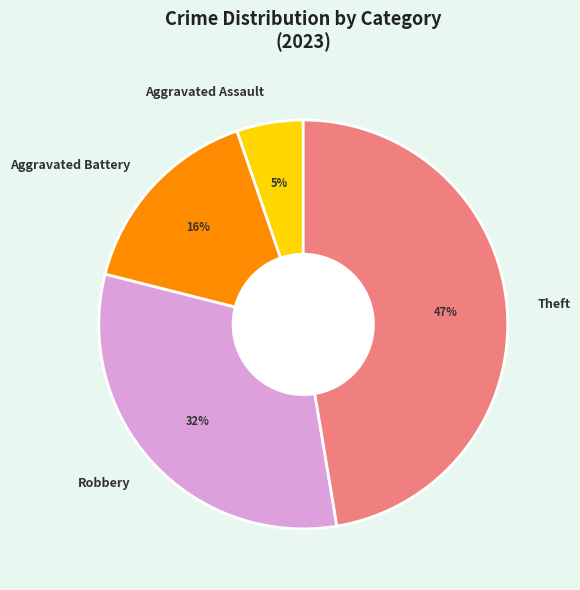

Count the number of slices in the pie.

4